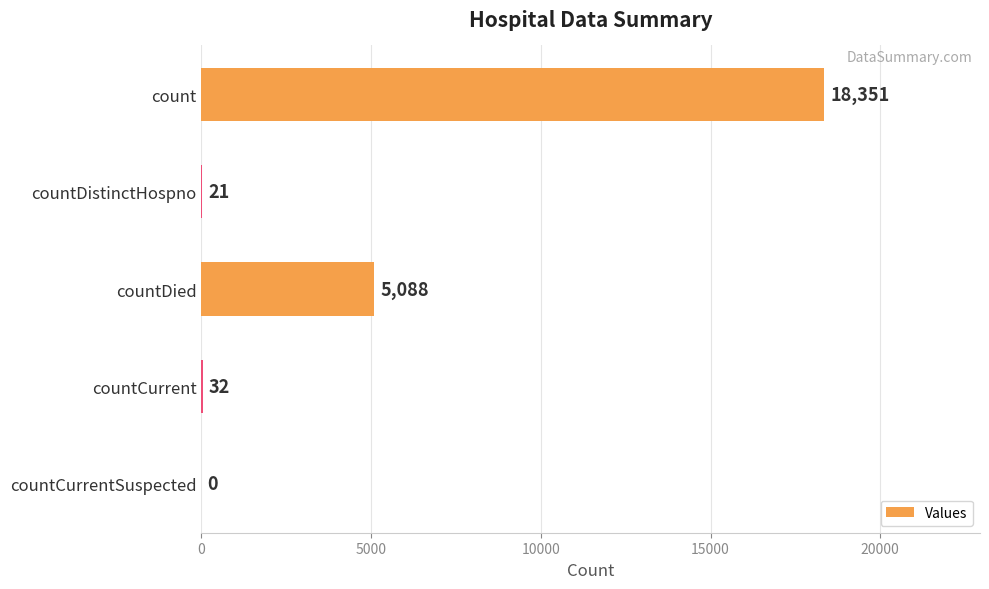

Where is the data nearest to the value 9175?

countDied